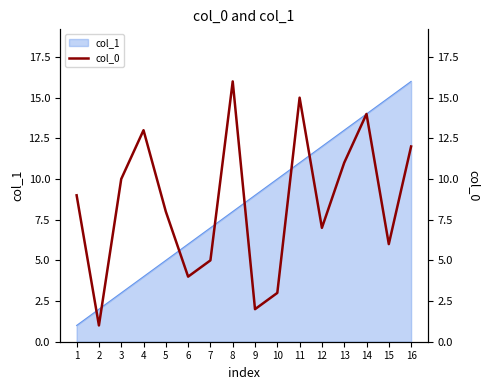

The value of col_1 at 2 is 0. True or false?

False